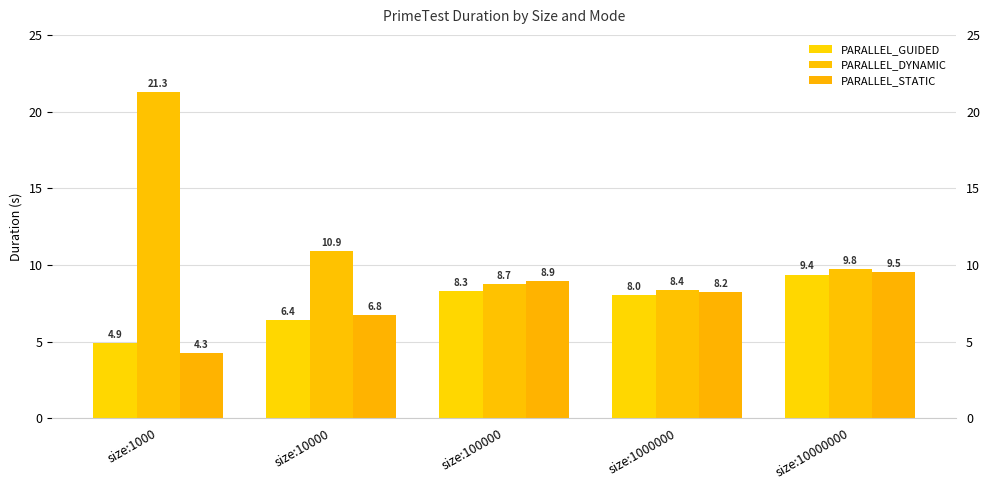

Where does the PARALLEL_GUIDED series first go above 8?

size:100000